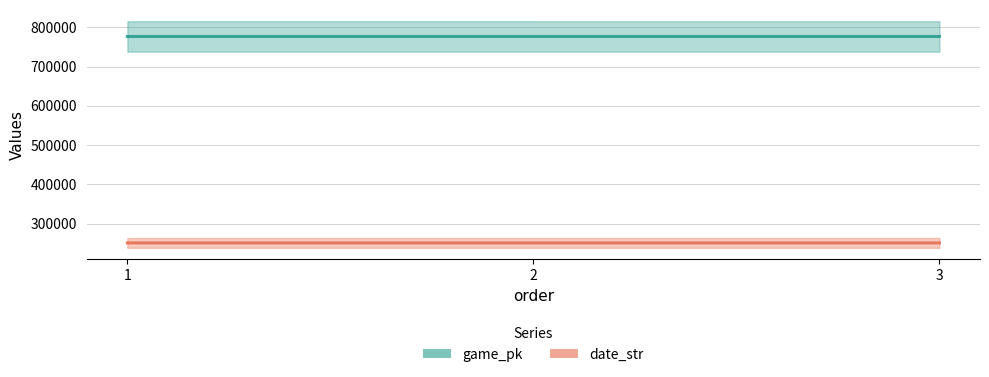

Reading left to right, extract all data points from this chart.

game_pk: 776927	776938	776949
date_str: 250731	250730	250729